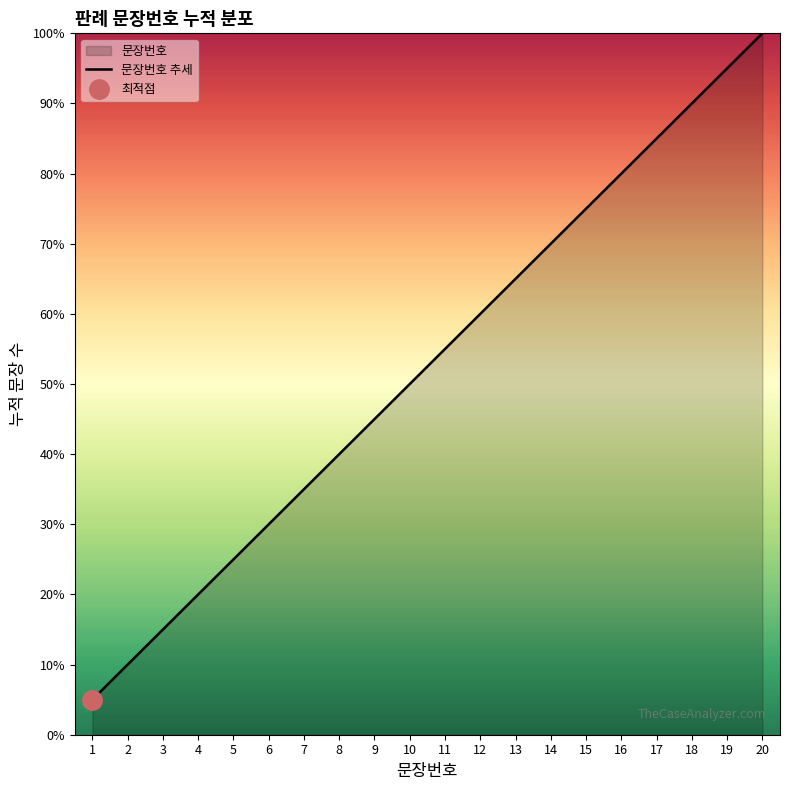

Reading left to right, what are all the values shown in this chart?

1=5.0	2=10.0	3=15.0	4=20.0	5=25.0	6=30.0	7=35.0	8=40.0	9=45.0	10=50.0	11=55.0	12=60.0	13=65.0	14=70.0	15=75.0	16=80.0	17=85.0	18=90.0	19=95.0	20=100.0